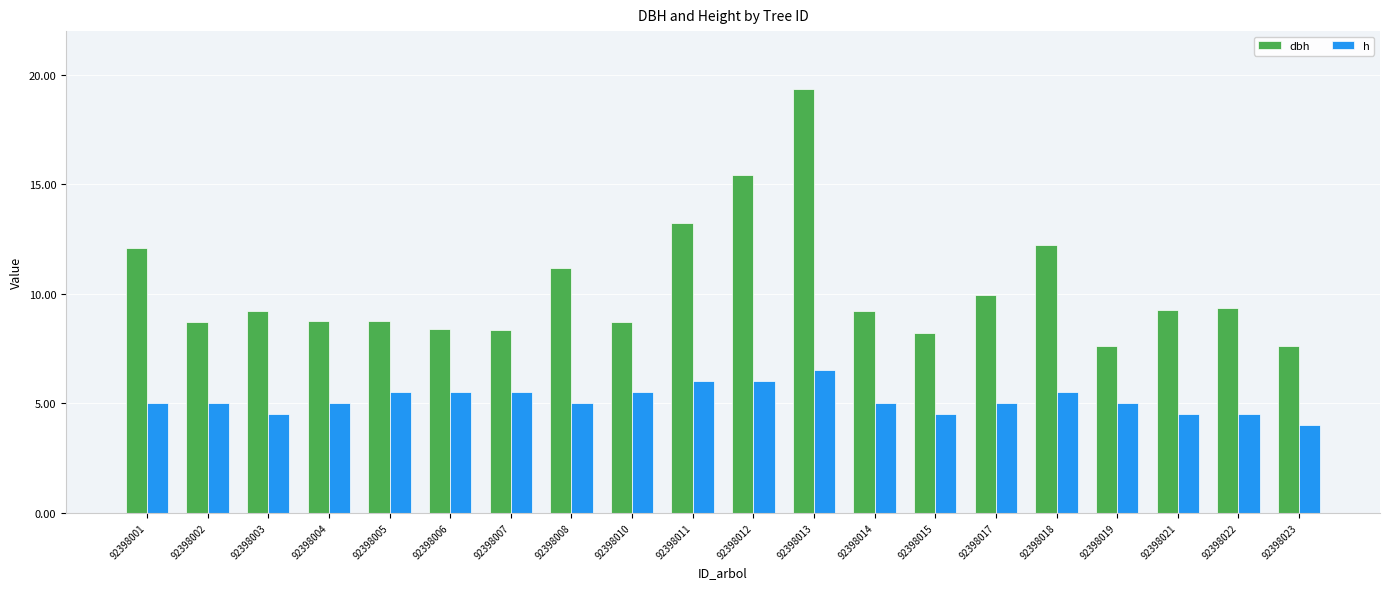

Rank the series by their average value, from lowest to highest.

h, dbh